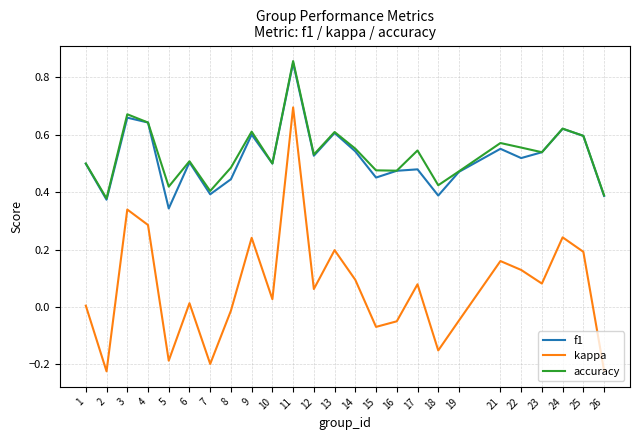

True or false: kappa and f1 cross at least once.

False